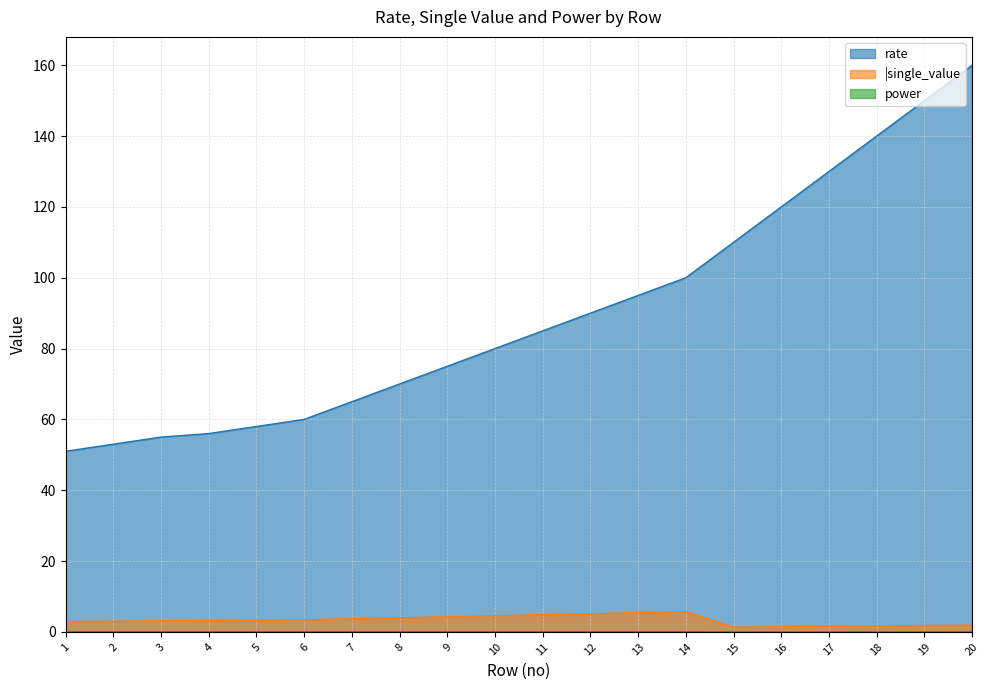

What is the value of the |single_value point at the 20th from the left?

1.9